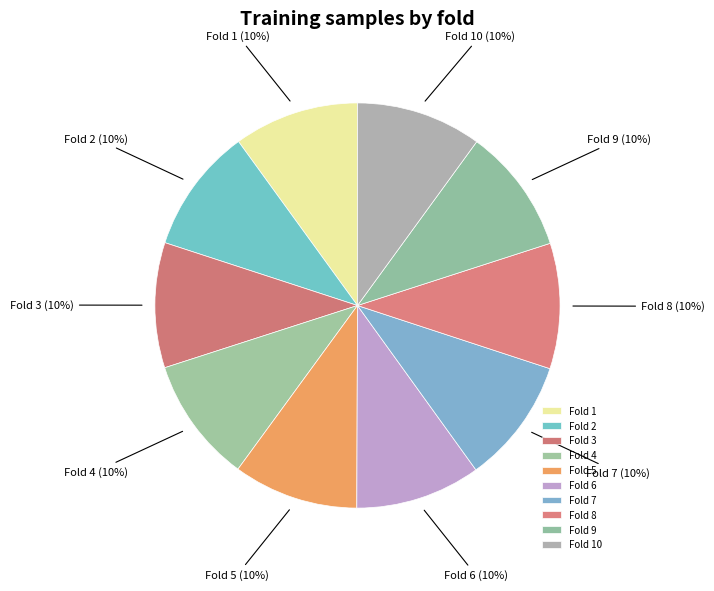

What percentage is the Fold 7 slice, to the nearest percent?

10%